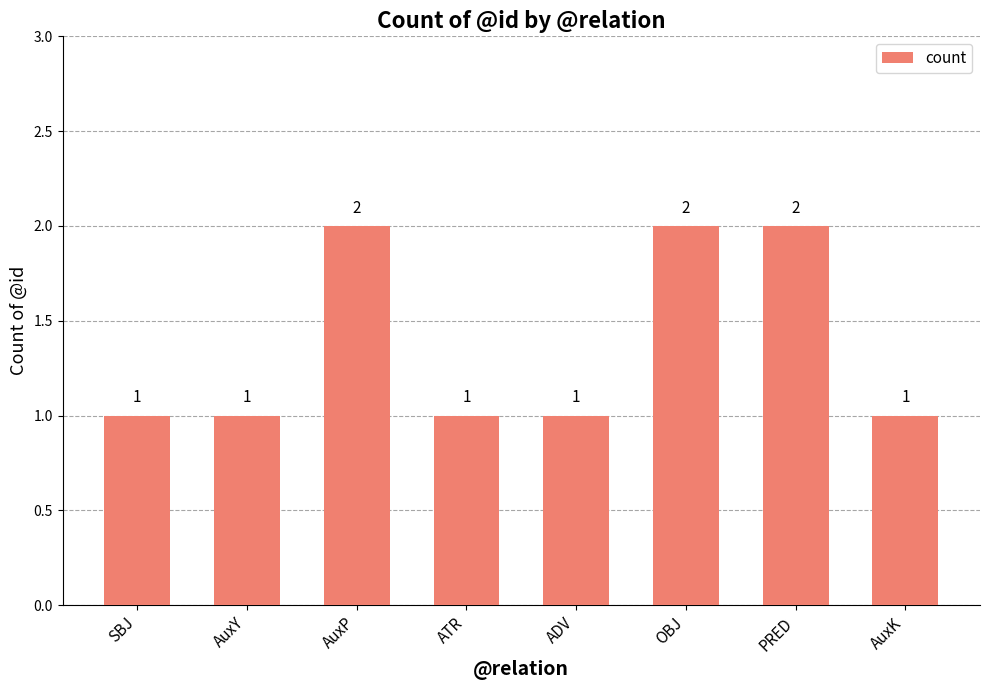

What is the ratio of the value at SBJ to the value at ATR?

1.0